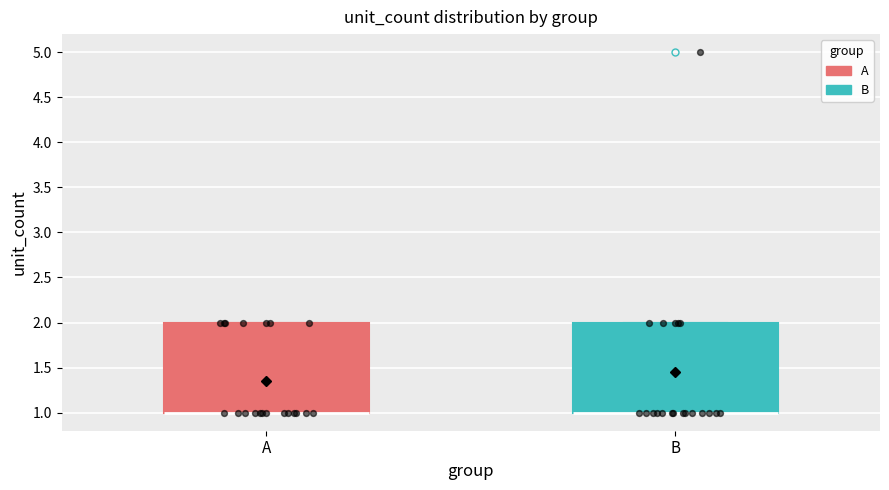

Where is the upper edge of the box for A on the y-axis? The values are not printed on the chart, so give them approximately, as read against the axis.

2